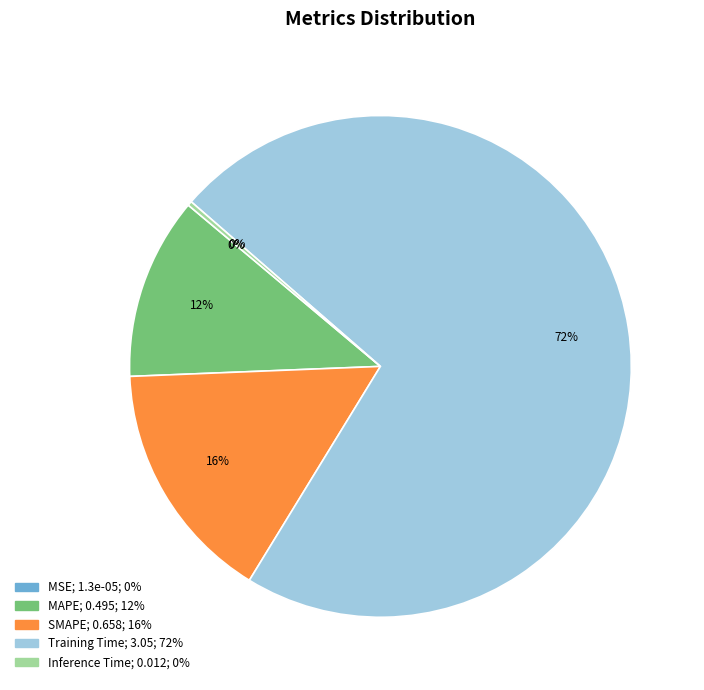

Which has a higher value, SMAPE or Training Time?

Training Time